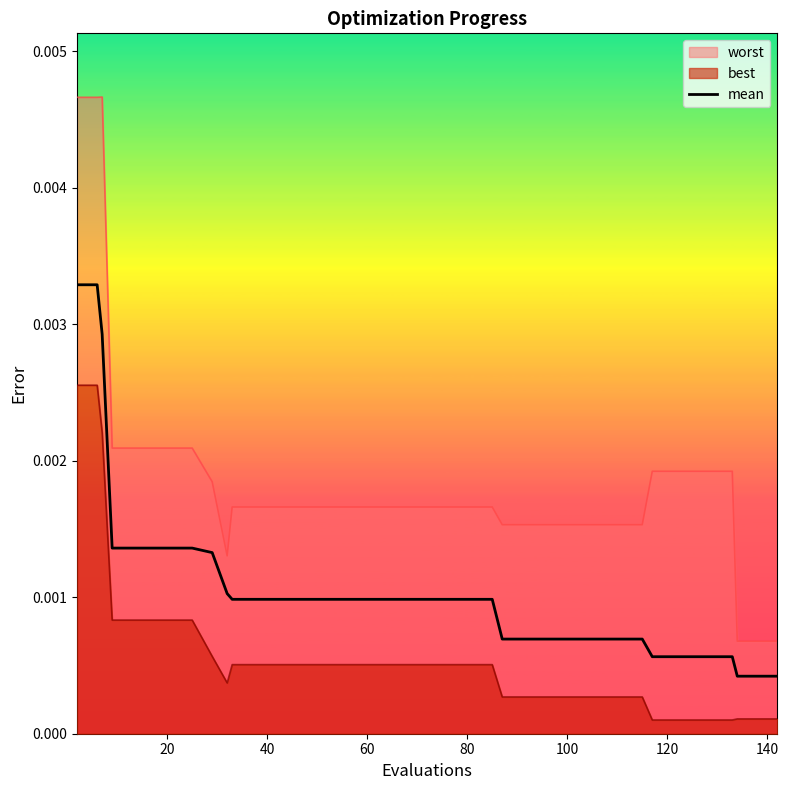

Is it true that the value at 16 is 0.0?

False